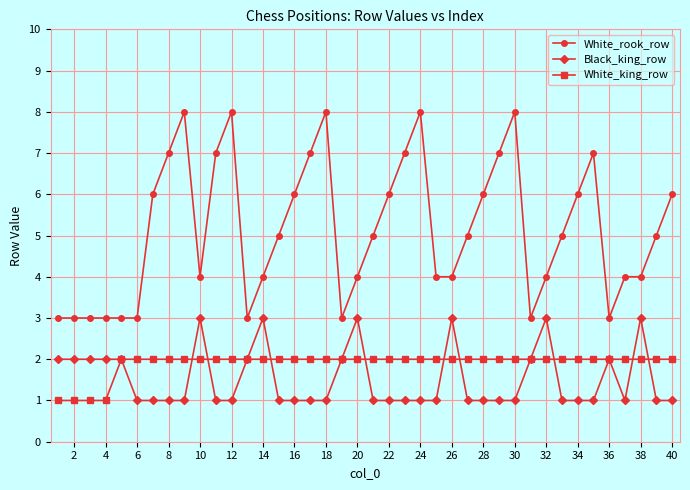

What is the value of the White_king_row point at the 33rd from the left?

2